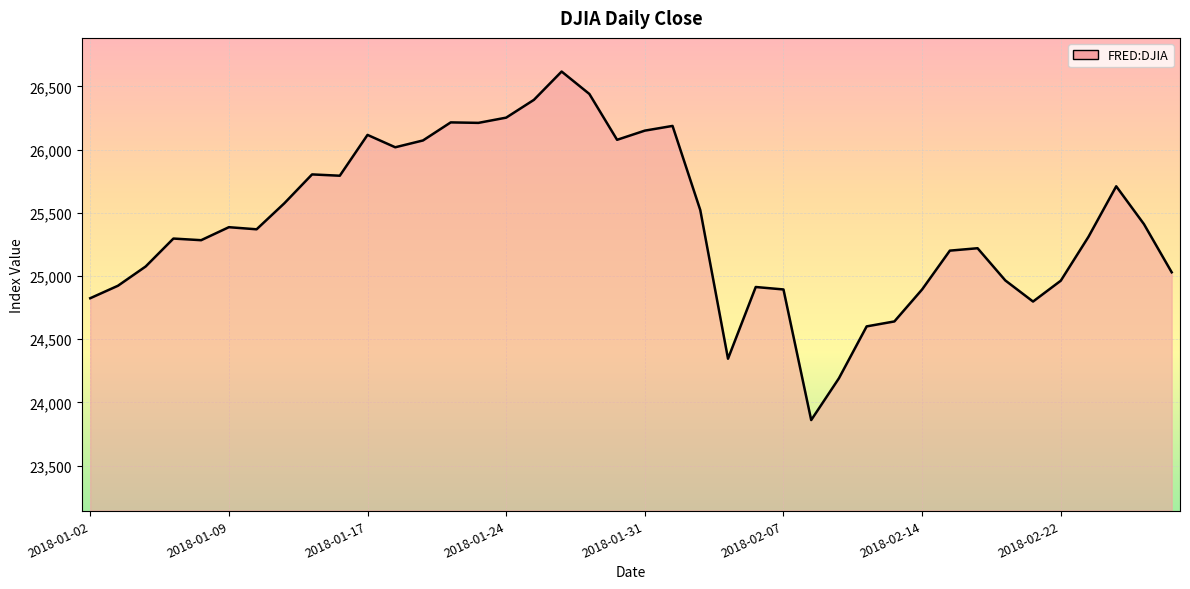

What is the maximum value shown in the chart?

26616.7